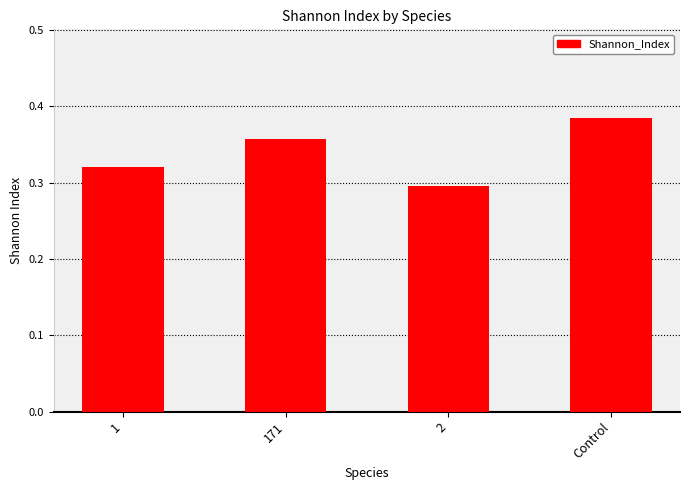

What is the difference between the values at 2 and Control?

0.1